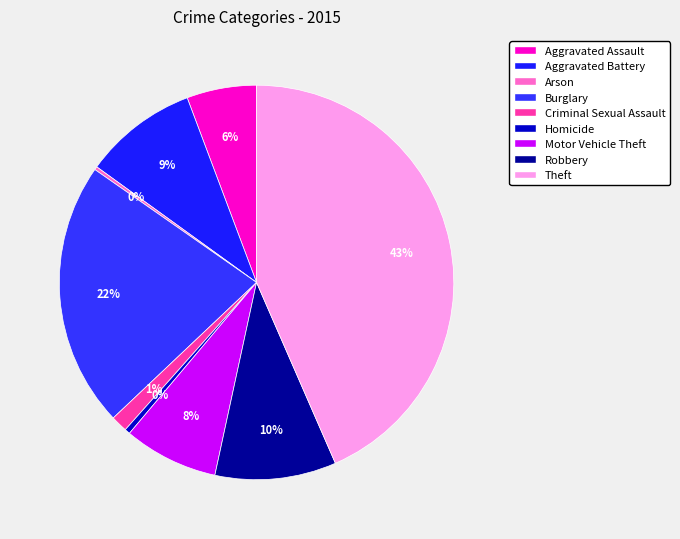

To the nearest percent, what portion does Motor Vehicle Theft represent?

8%